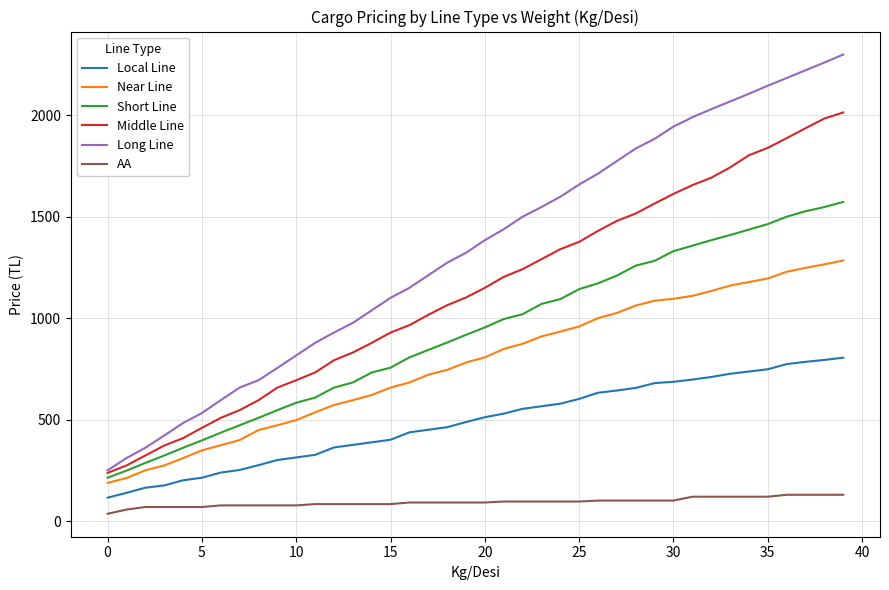

Which series has the largest total across all categories?

Long Line